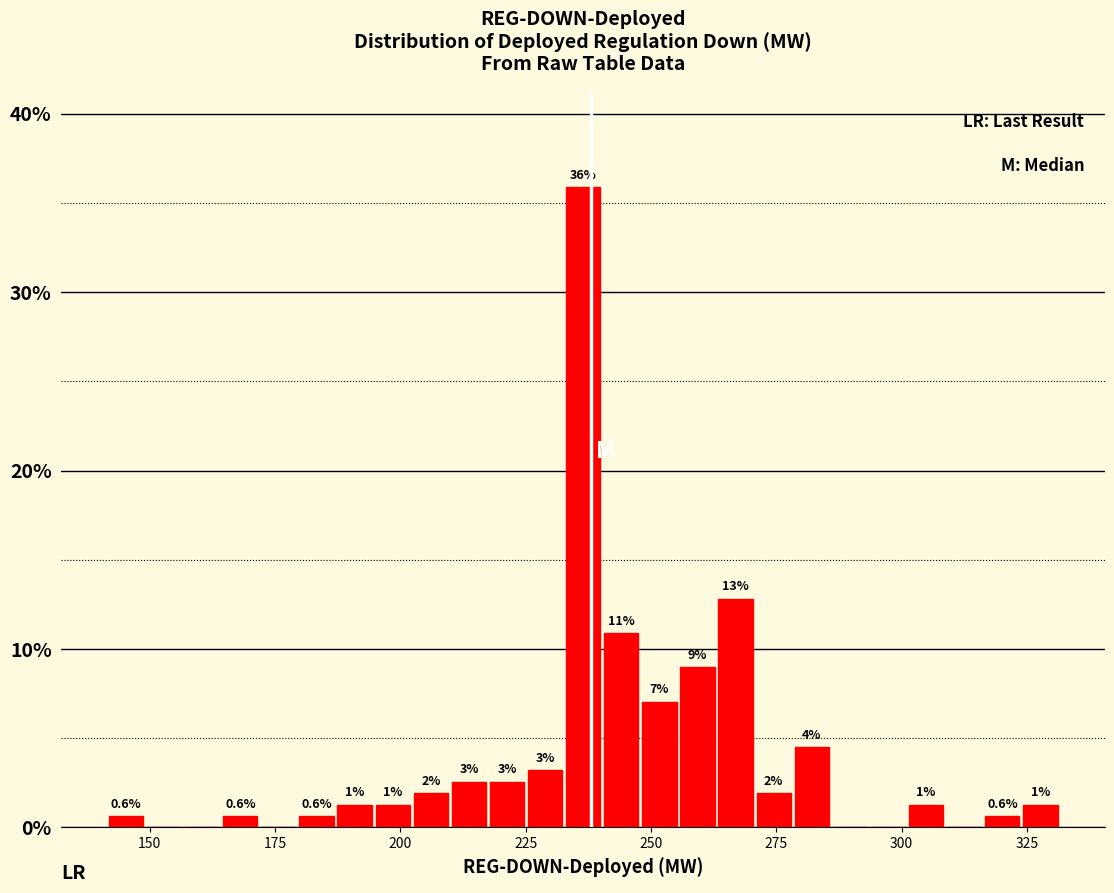

Around what value on the x-axis is the tallest bar? Give the approximate position of its centre, as read against the axis.

235